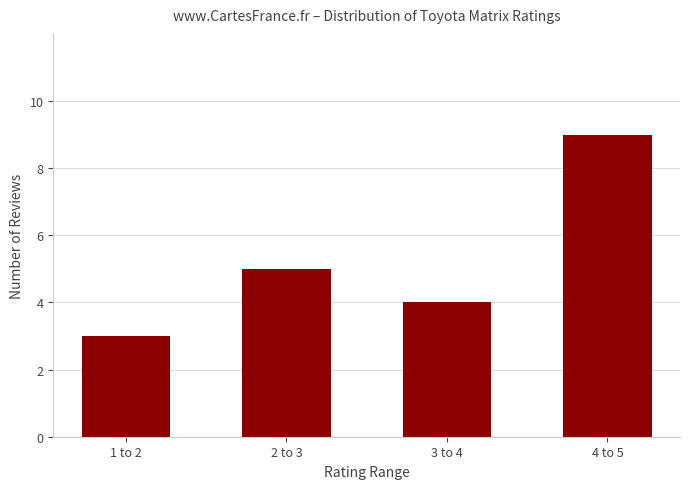

What is the sum of the values at 1 to 2 and 3 to 4?

7